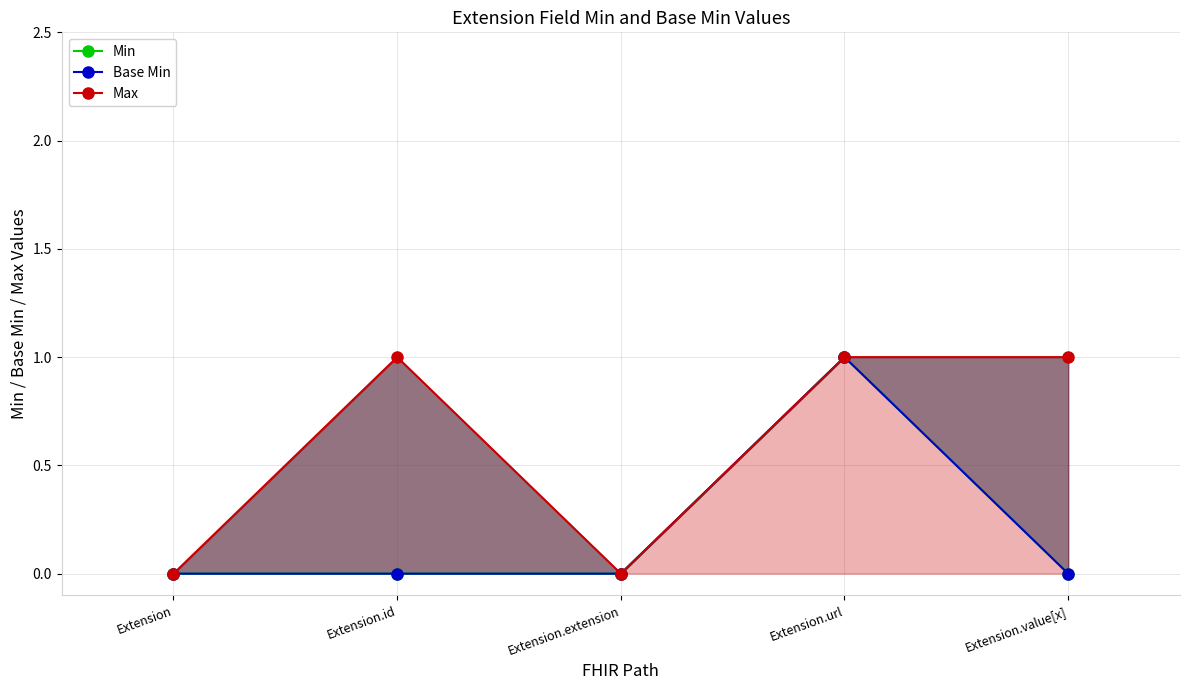

Does the chart display data point markers on the line(s)?

Yes